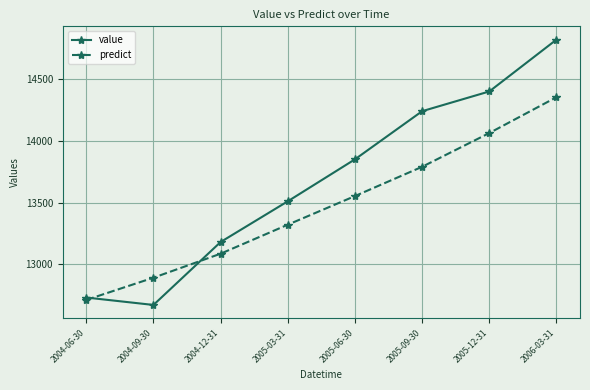

What is the label of the 6th point from the left?

2005-09-30